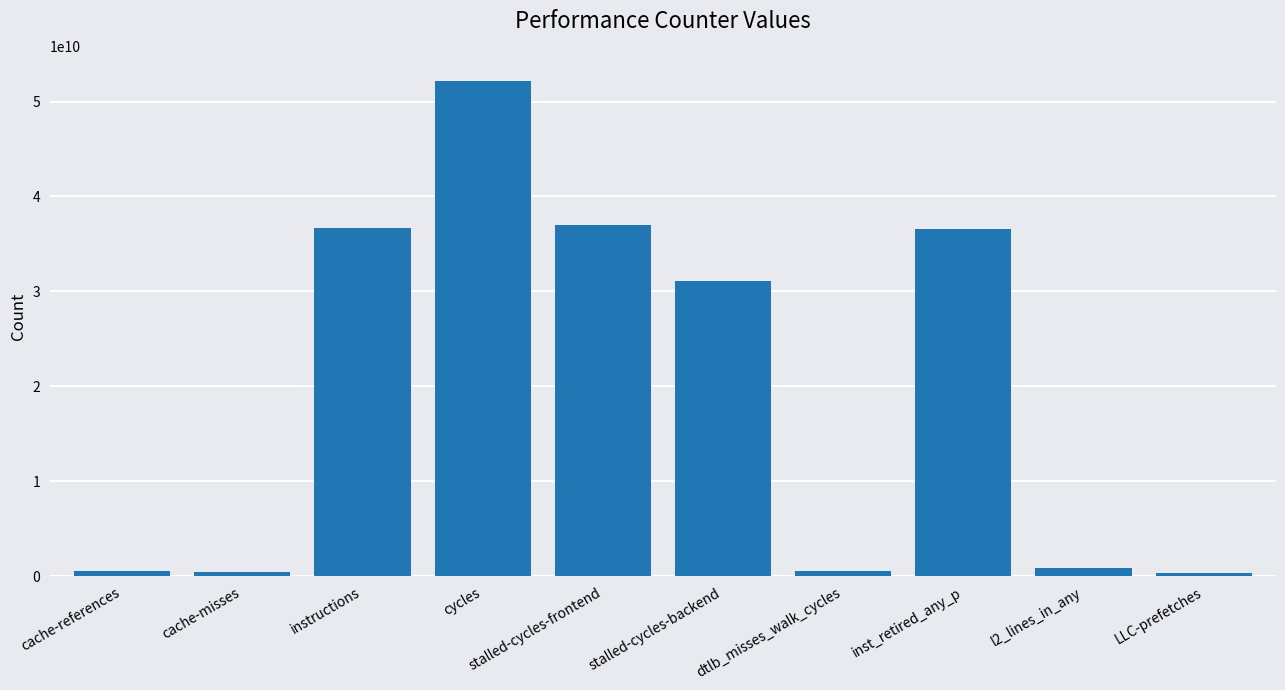

What is the difference between the values at stalled-cycles-backend and cycles?

21119062459